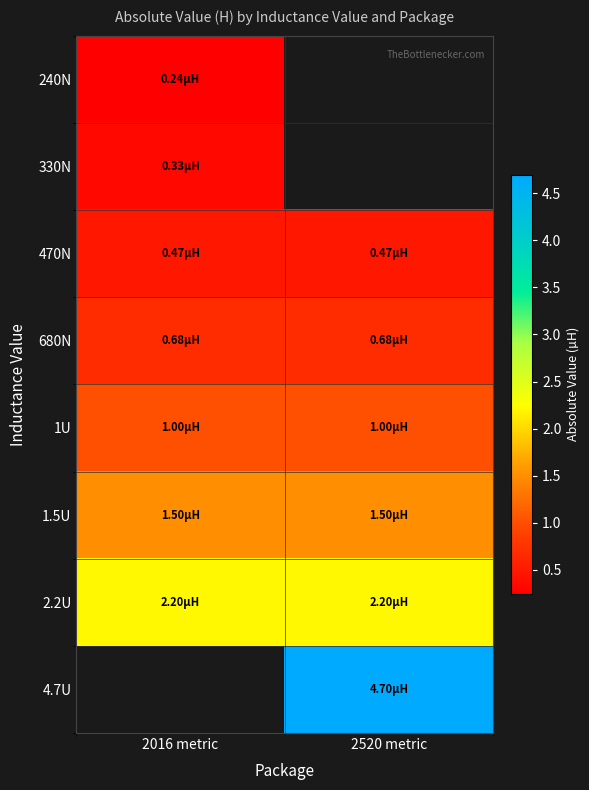

At which label does 4.7U first exceed 4?

2520 metric